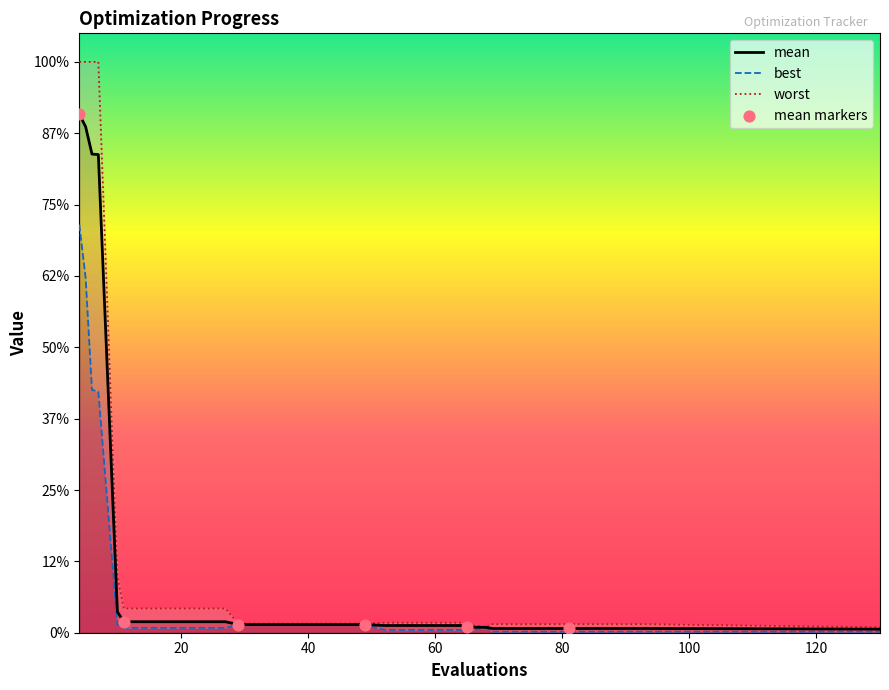

Which series contains the lowest Y value?

best